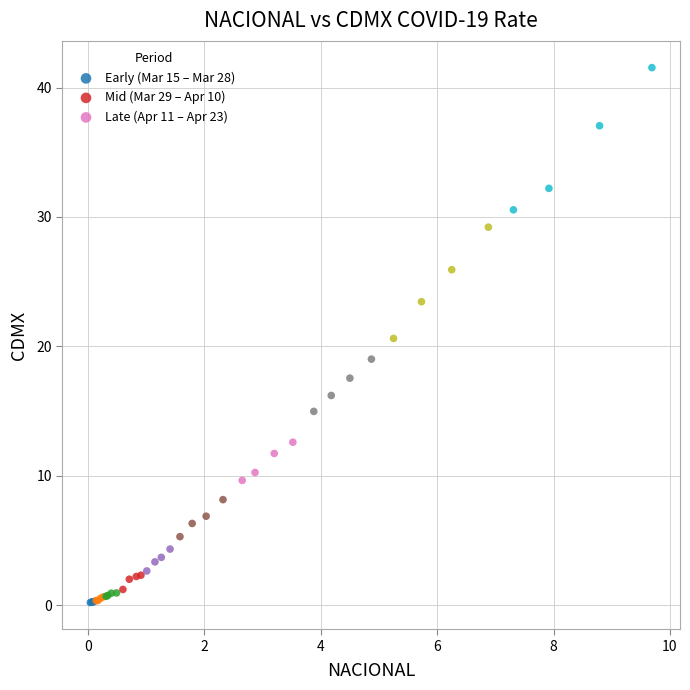

Which series contains the lowest Y value?

Early (Mar 15 – Mar 28)